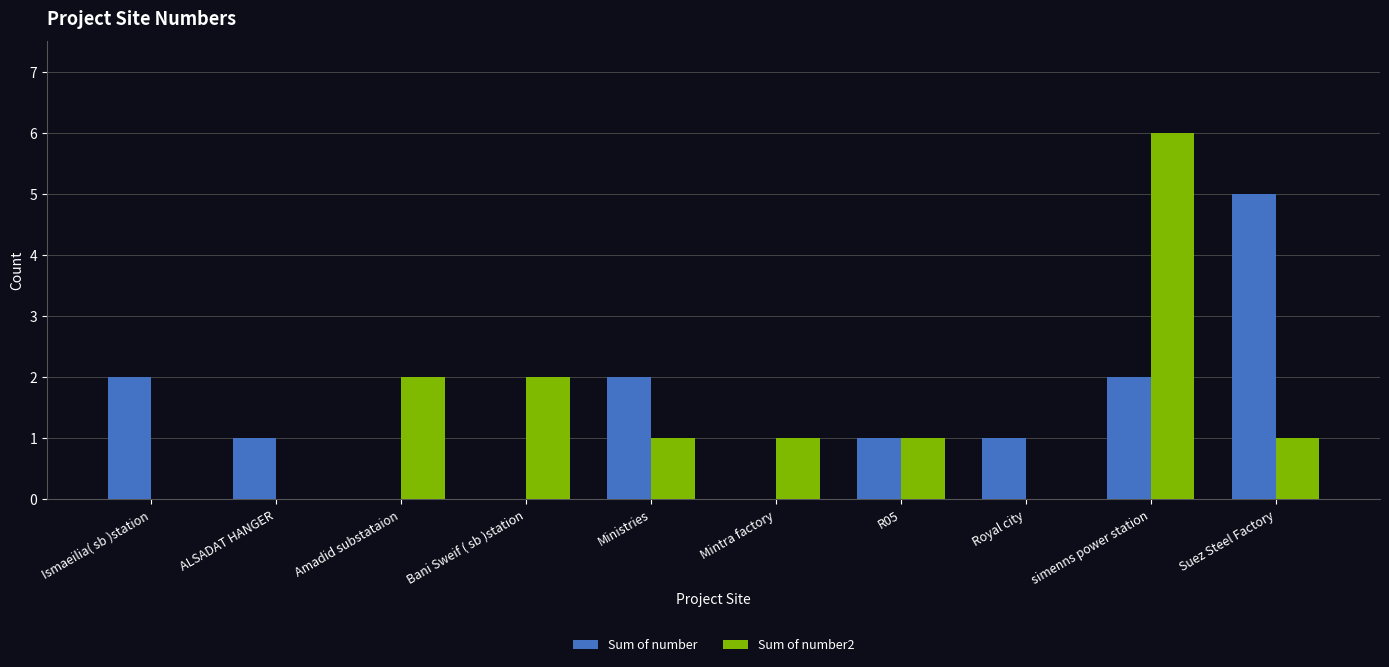

Is the value of Sum of number at ALSADAT HANGER greater than the value of Sum of number2 at simenns power station?

No